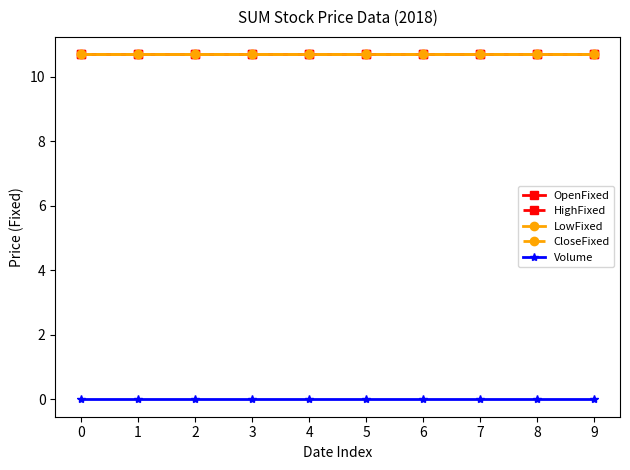

The value of OpenFixed at 1 is 17.1. True or false?

False